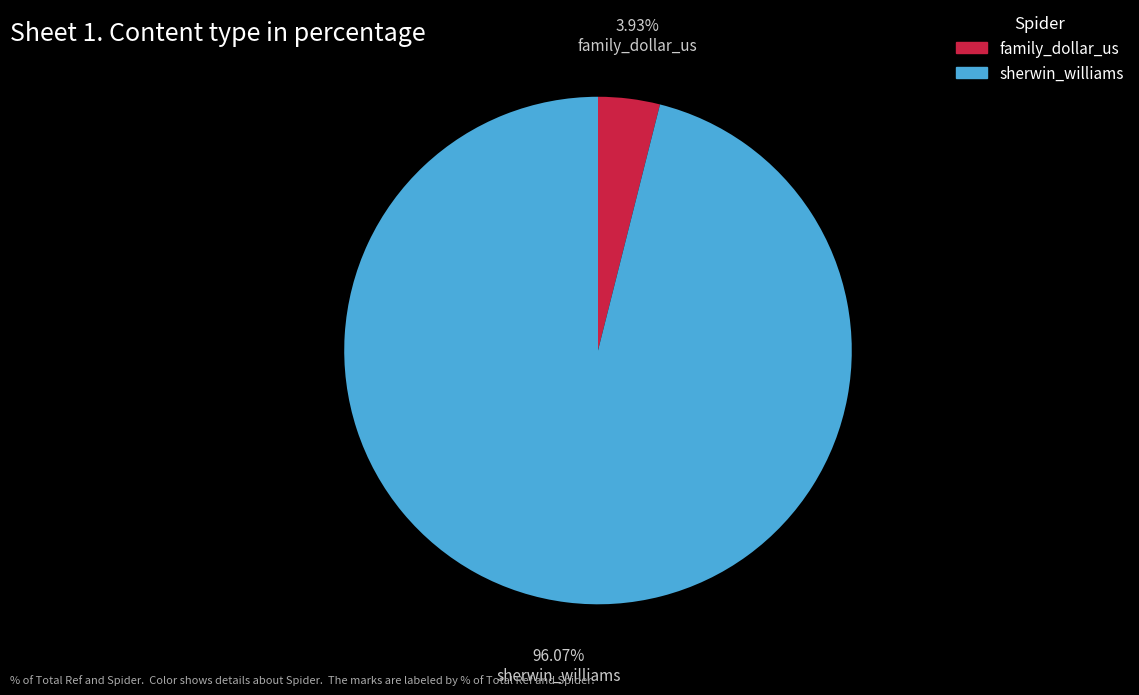

Which has a higher value, family_dollar_us or sherwin_williams?

sherwin_williams